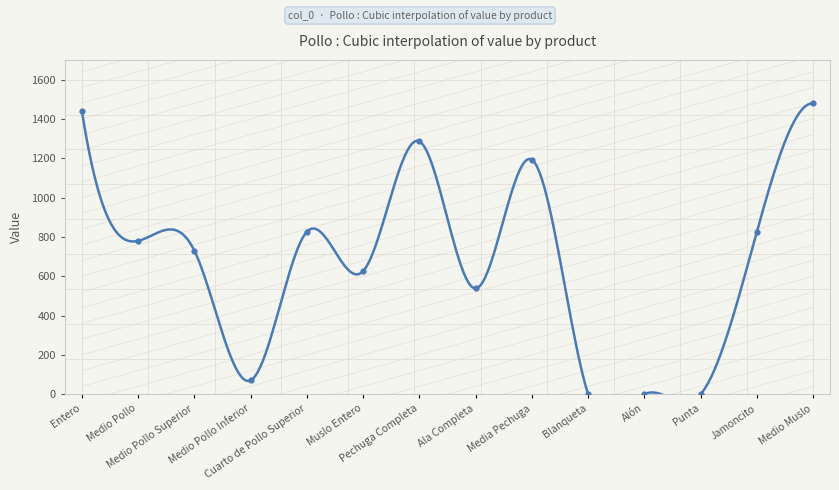

Which has a higher value, Alón or Jamoncito?

Jamoncito